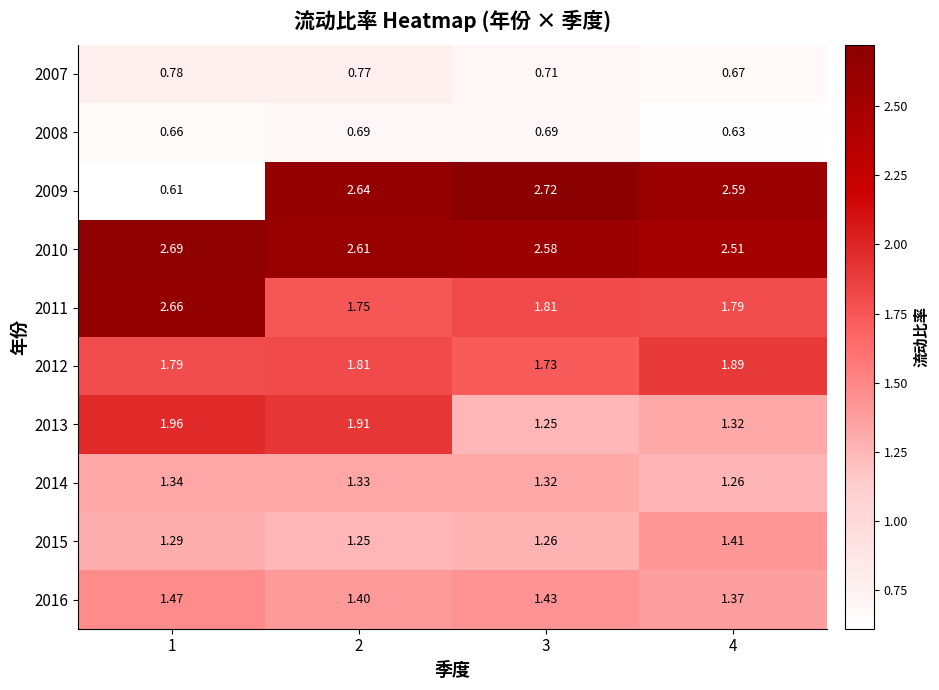

Which series has the largest total across all categories?

2010